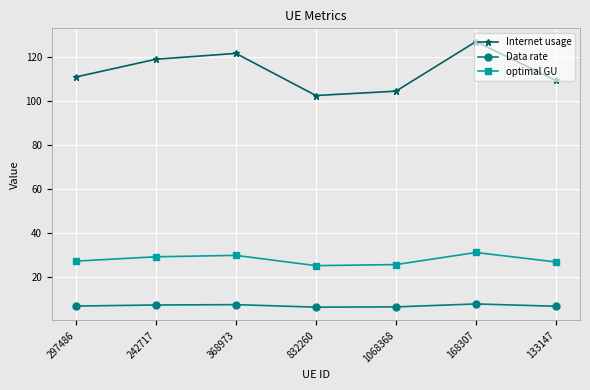

At which category is the sum across all series the highest?

168307